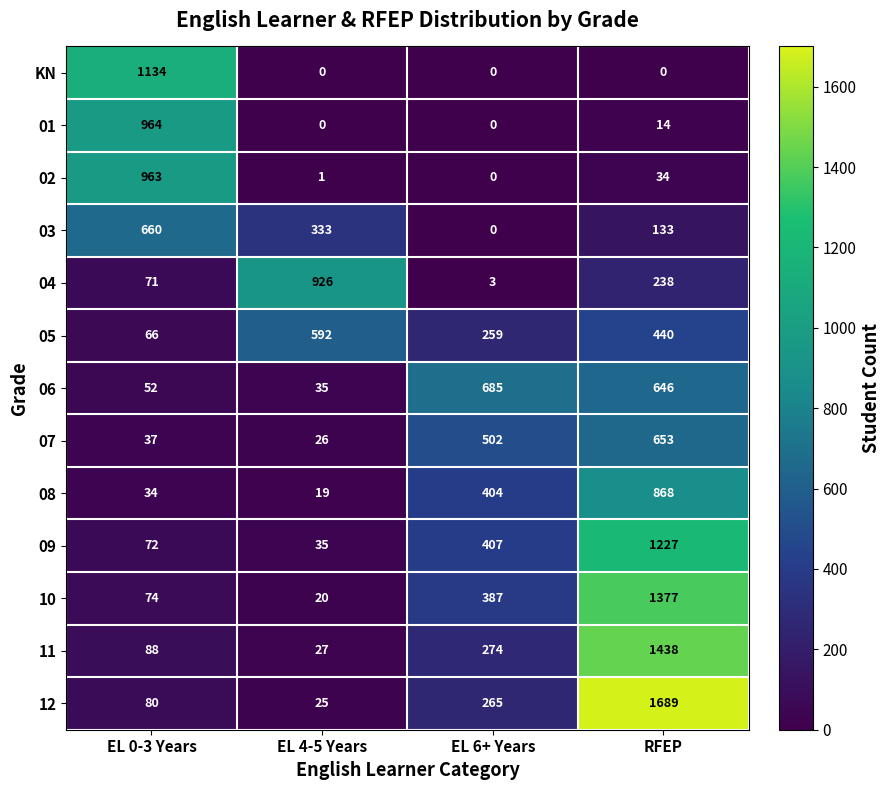

True or false: 01 has a value of 25 at RFEP.

False